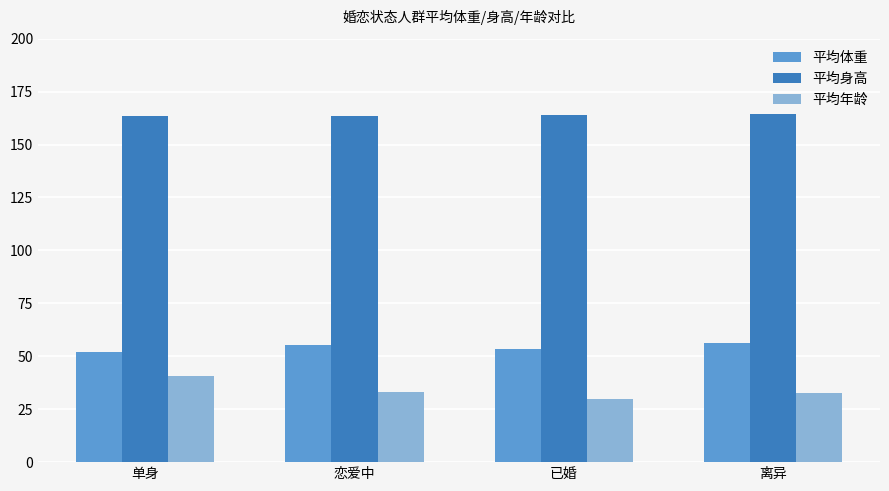

How many data points in 平均体重 are above 55?

2